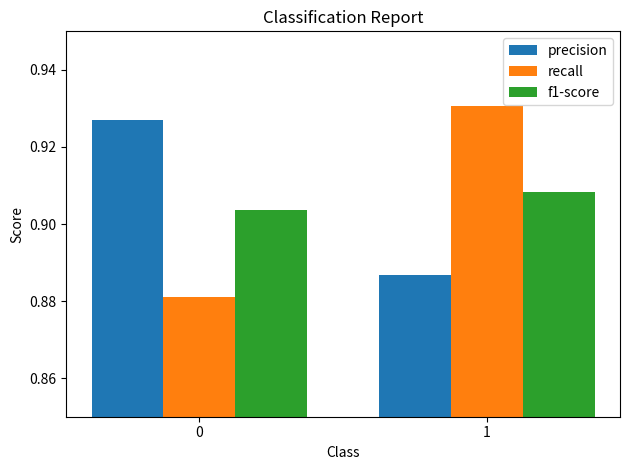

The f1-score series shows 0.6 at 0. True or false?

False